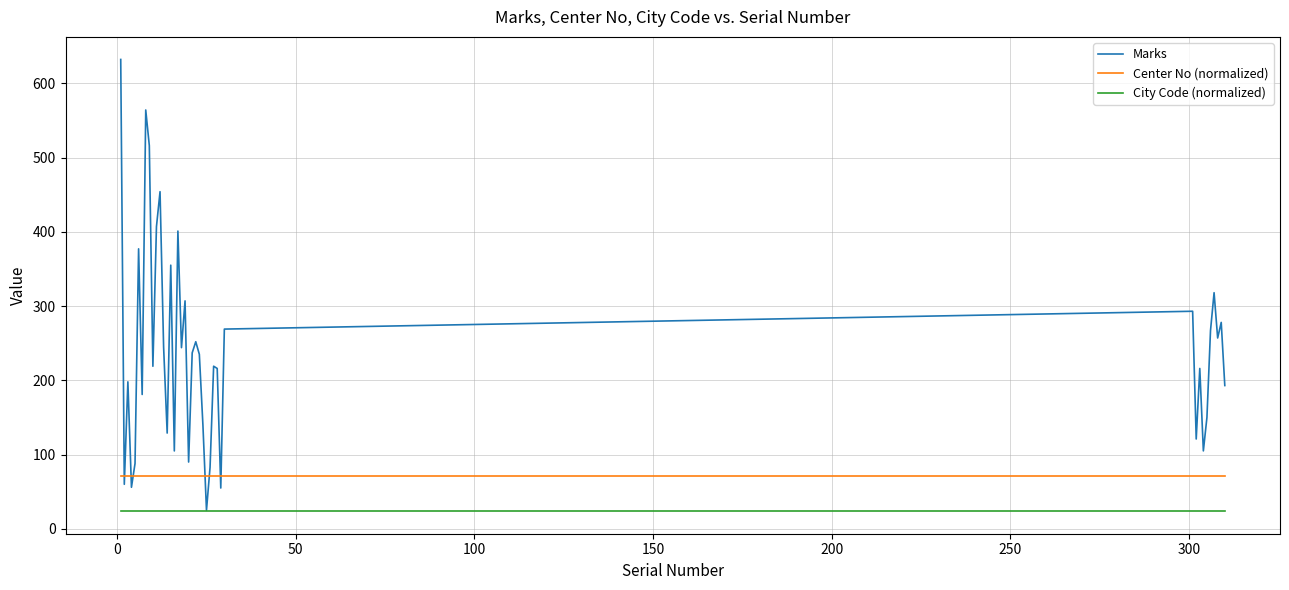

True or false: Marks and Center No (normalized) cross at least once.

True